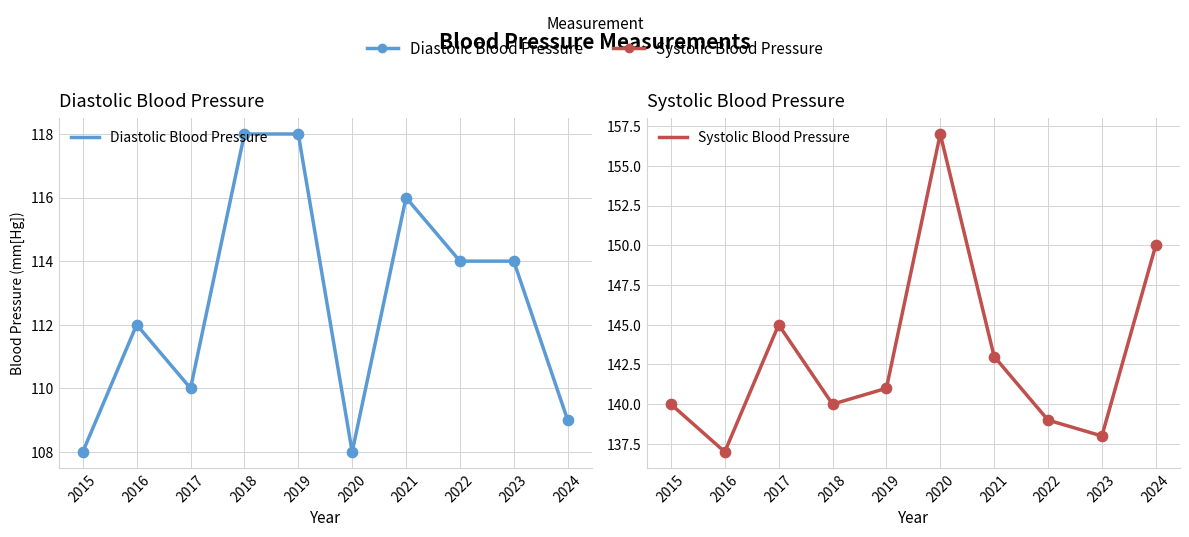

Which series contains the highest Y value?

Systolic Blood Pressure